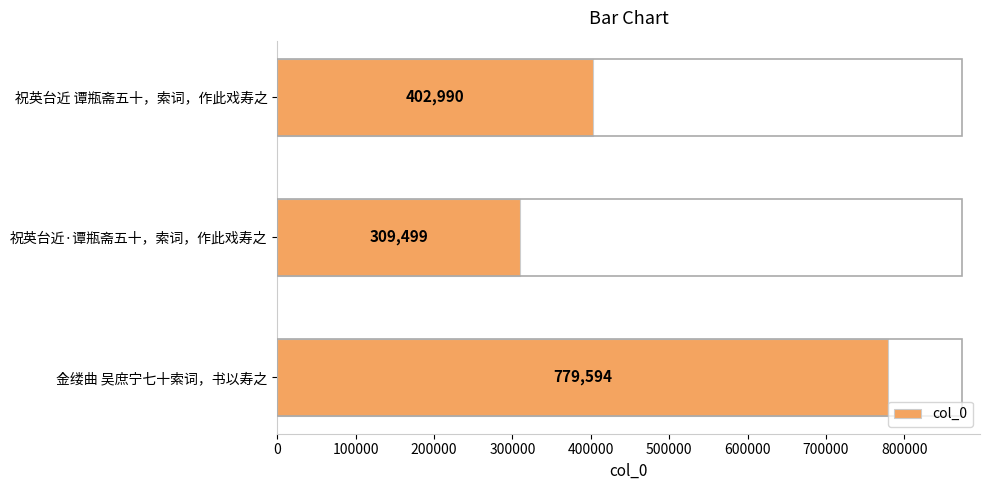

What is the label of the 1st bar from the bottom?

金缕曲 吴庶宁七十索词，书以寿之